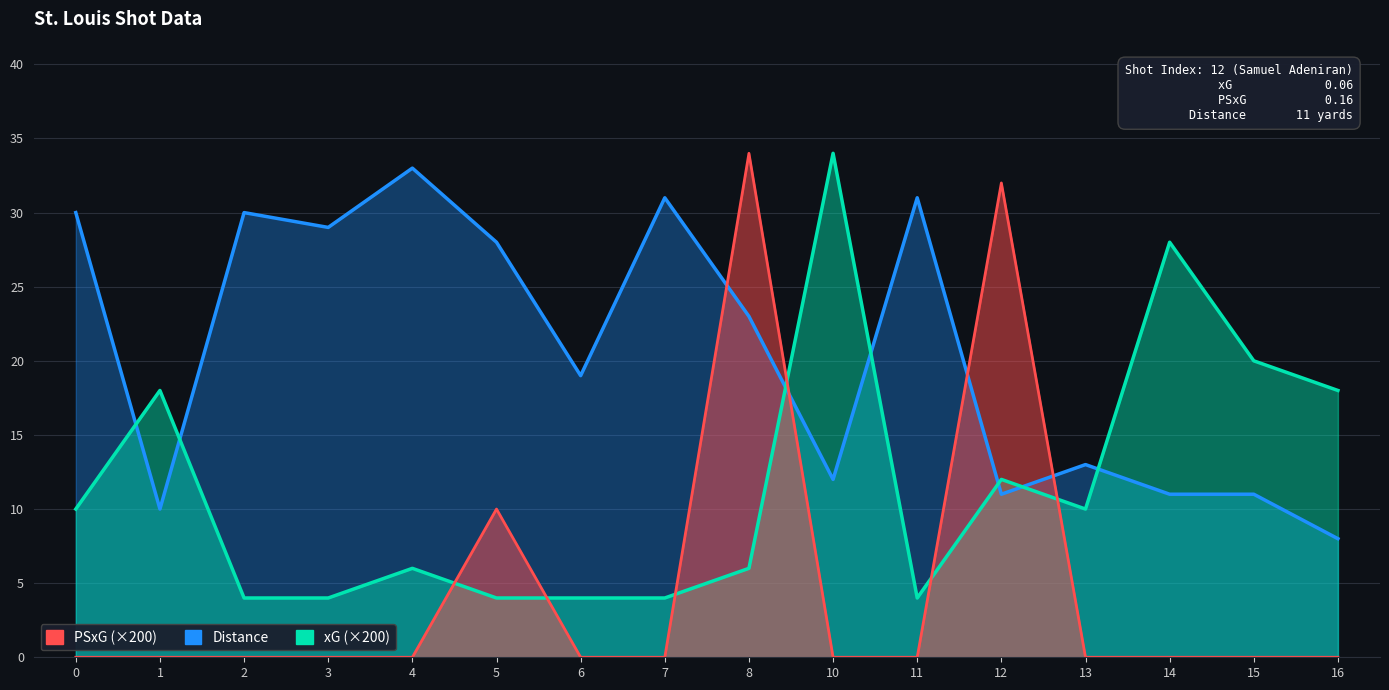

Between which two adjacent categories do PSxG and xG first intersect?

4 and 5